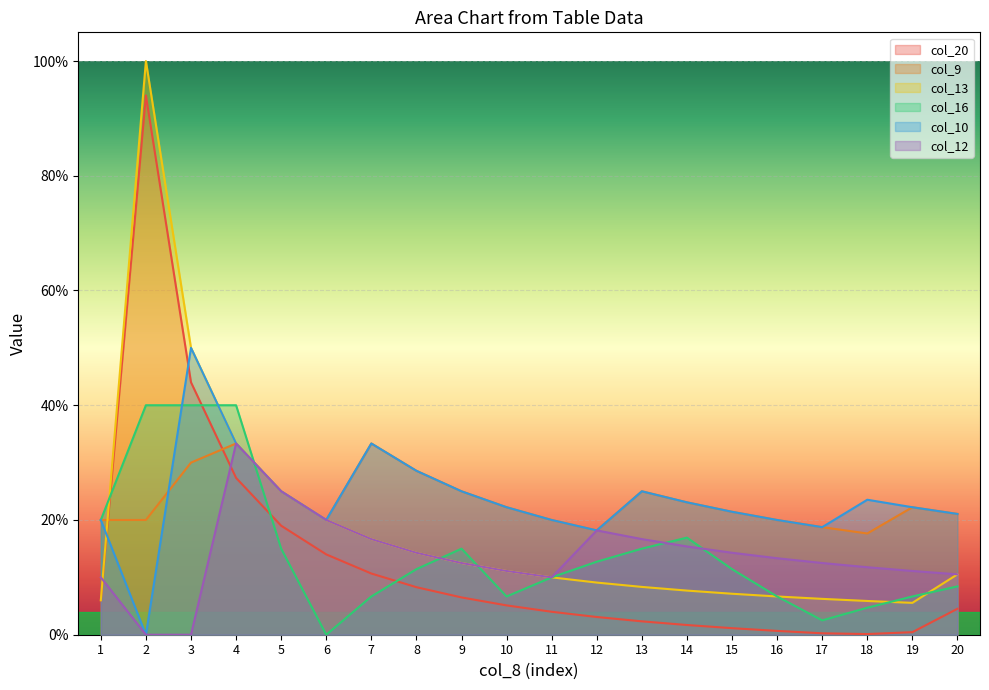

Is the value of col_10 at 3 greater than the value of col_20 at 3?

Yes